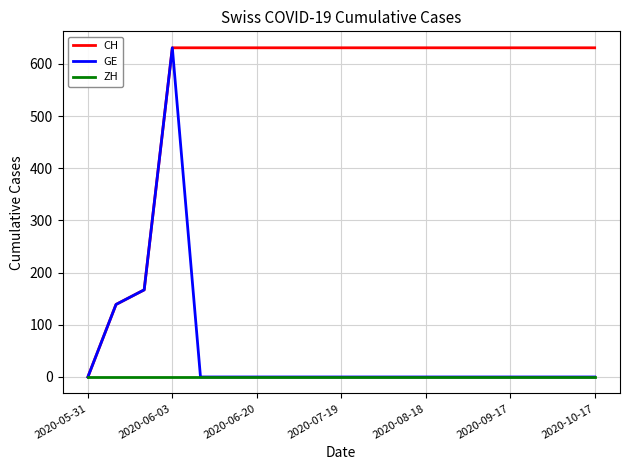

Which series has the largest total across all categories?

CH